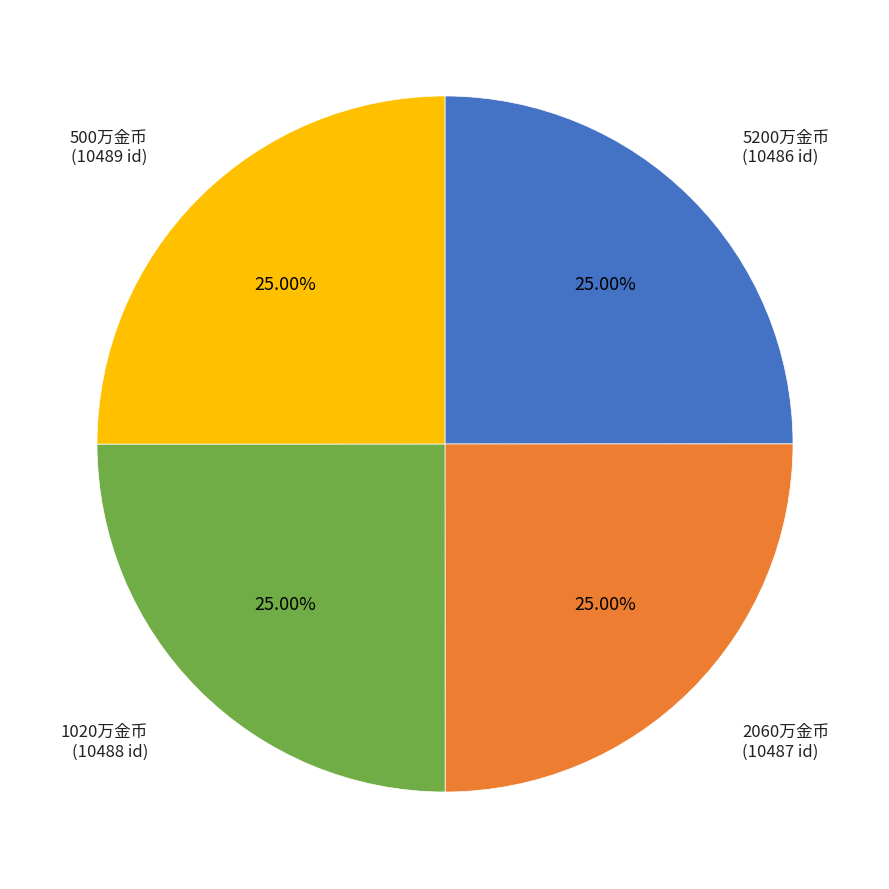

What percentage do 500万金币 and 2060万金币 together represent?

50.0%